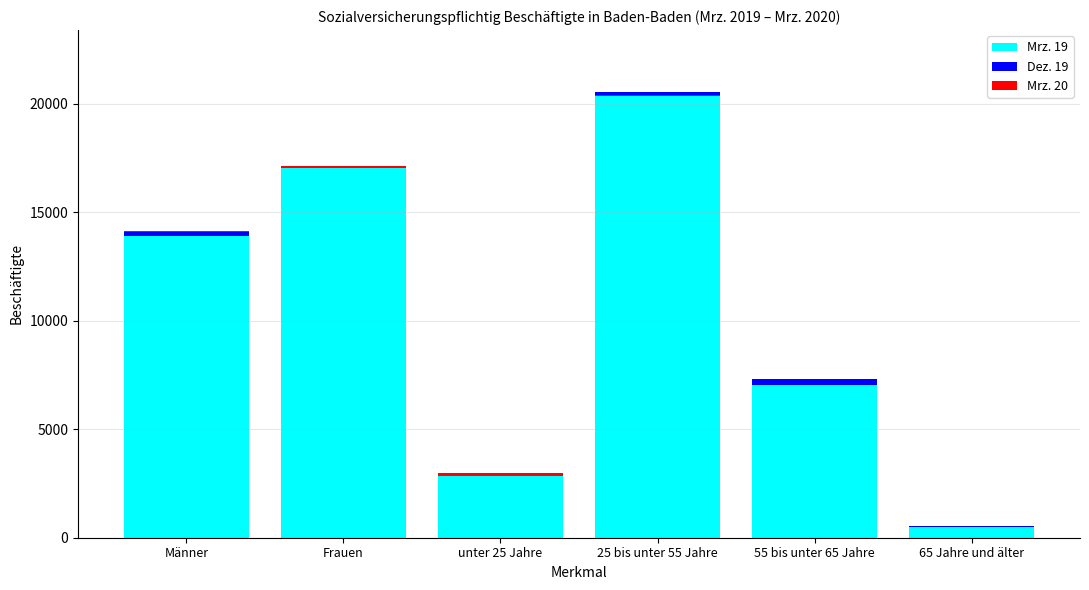

At Männer, list the series in order from largest to smallest.

Mrz. 19, Dez. 19, Mrz. 20